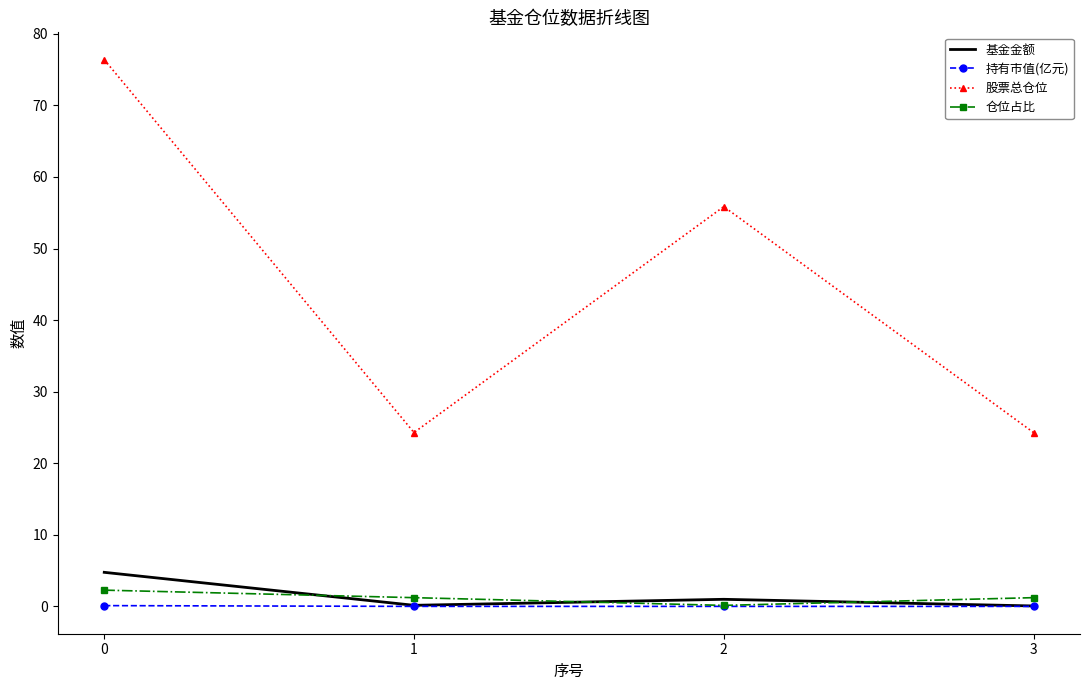

Is it true that 股票总仓位 equals 24.3 at 1?

True